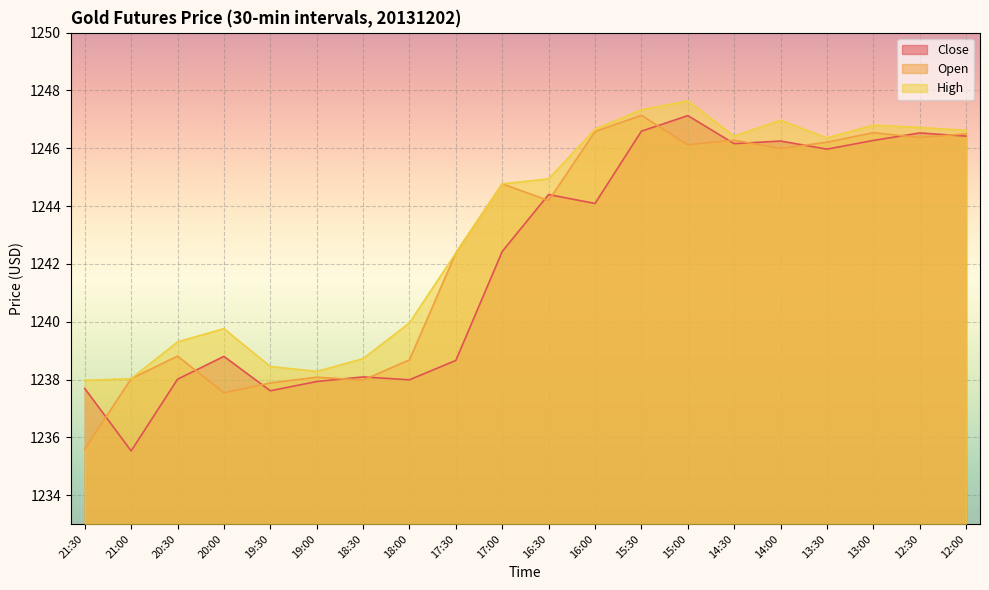

Which category has the highest value in the Open series?

15:30